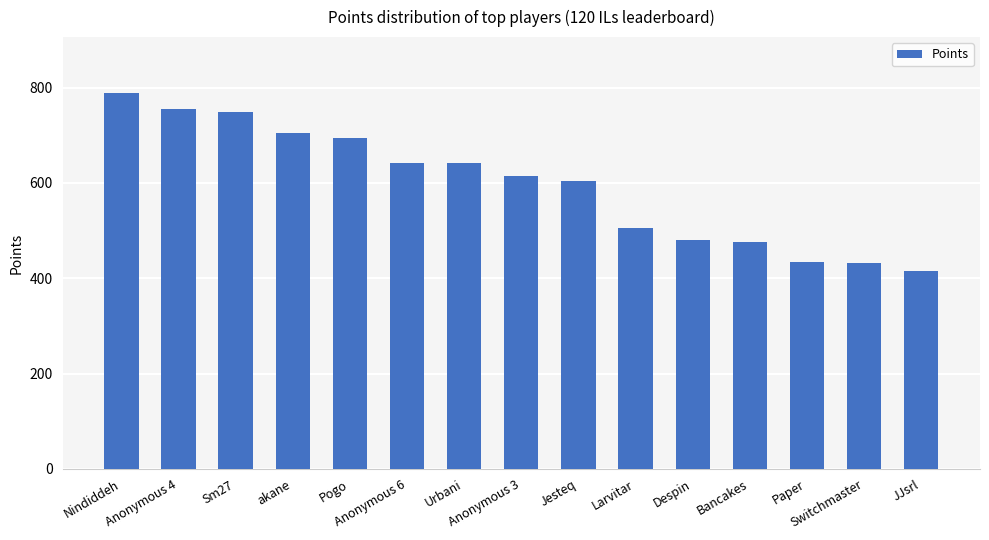

What is the greatest value displayed?

788